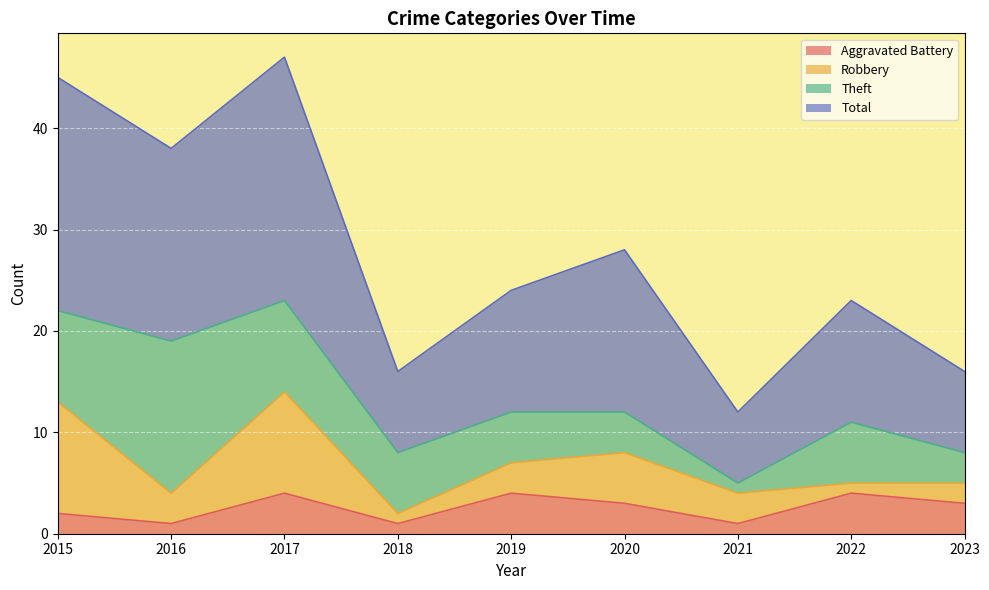

The Aggravated Battery series shows 1 at 2019. True or false?

False